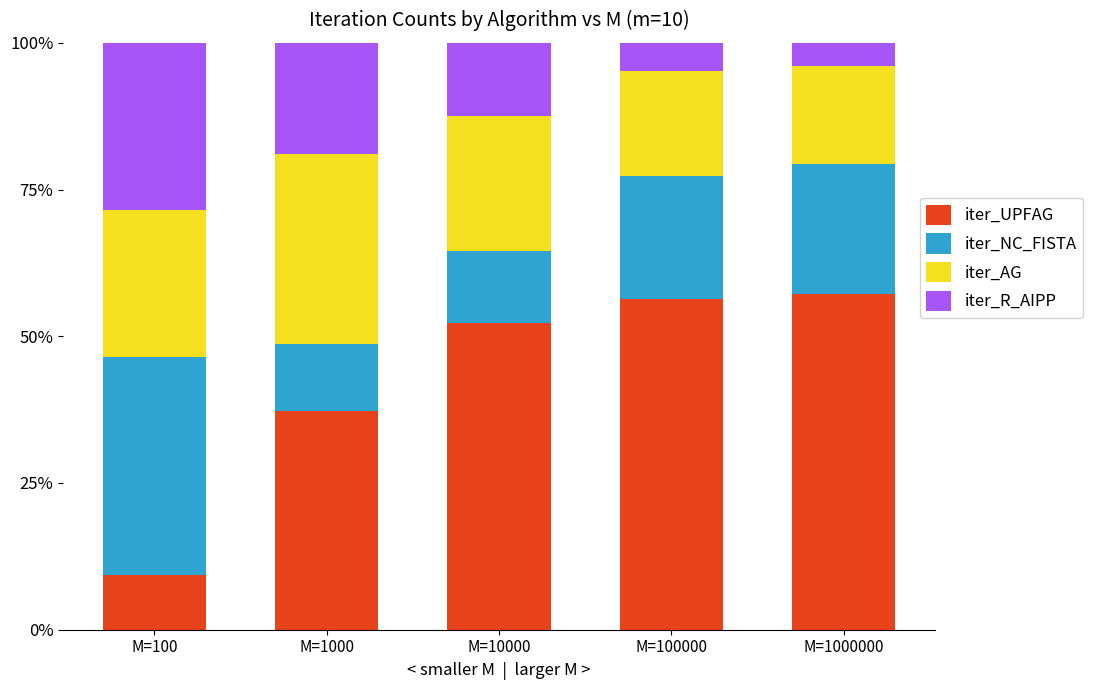

Which series has the widest spread of values?

iter_UPFAG